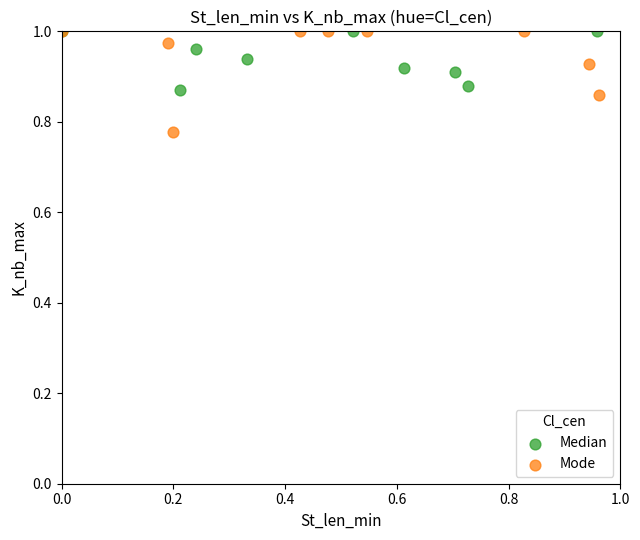

Which series contains the lowest Y value?

Mode